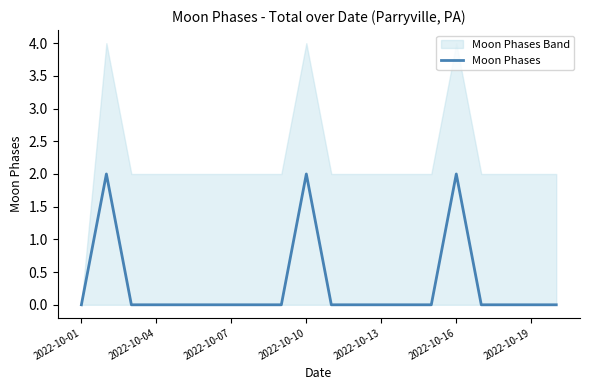

The Moon Phases series shows 0 at 2022-10-04. True or false?

True